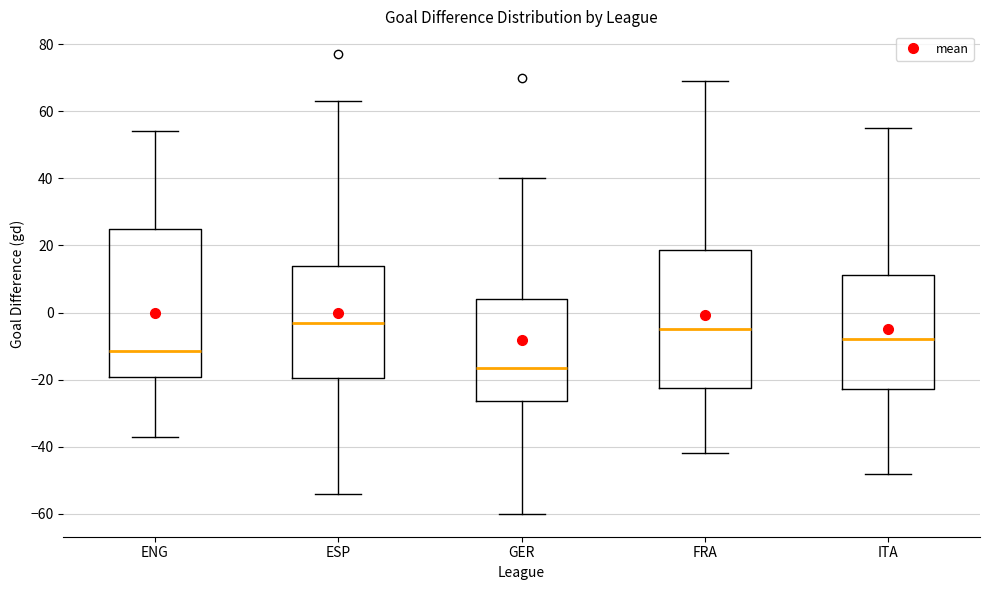

Which box has the highest median line?

ESP